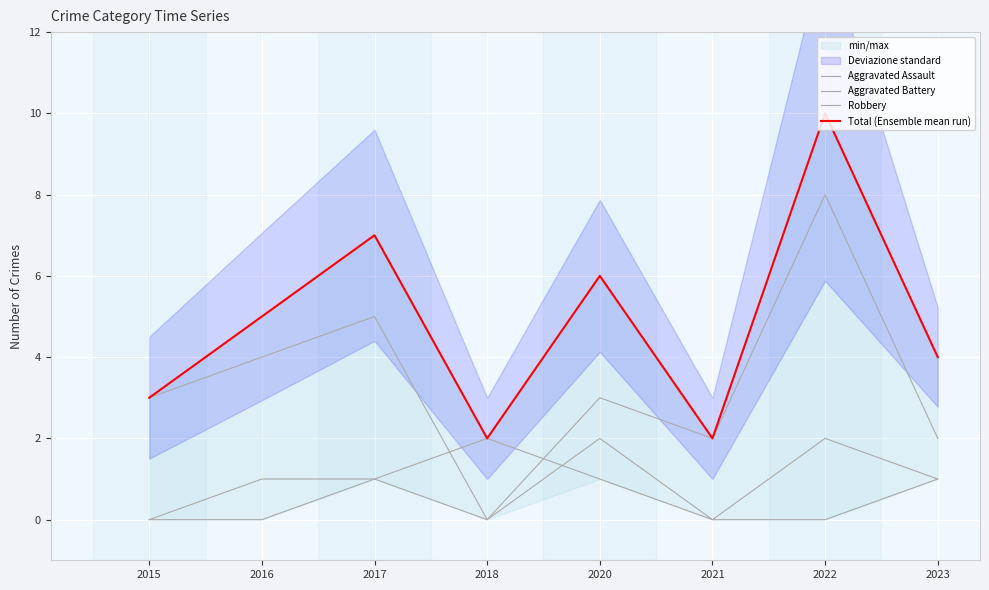

Count the number of data series in this chart.

4